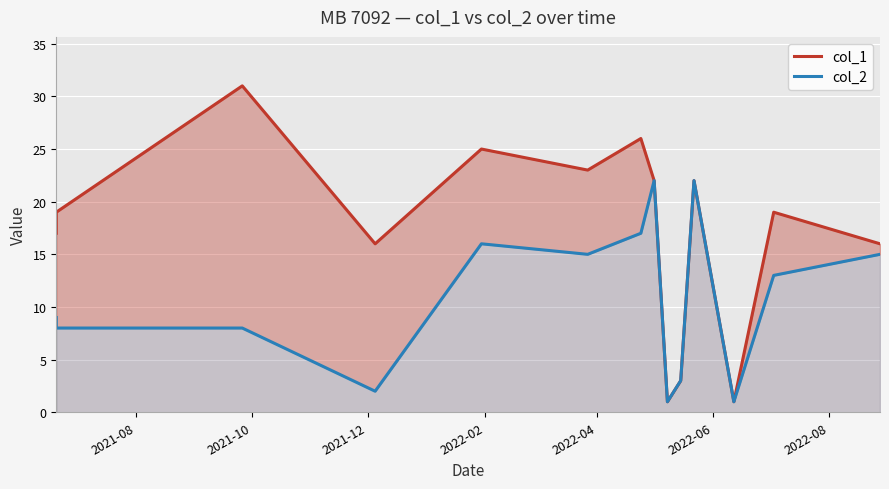

The value of col_2 at 2021-10 is 8. True or false?

True